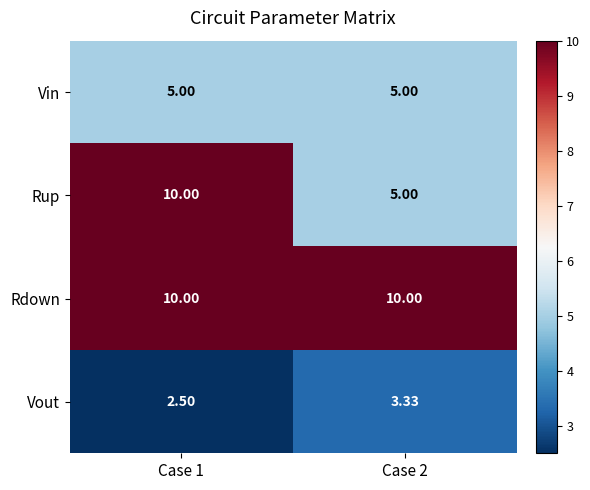

Between Case 1 and Case 2, which series saw the biggest shift?

Rup